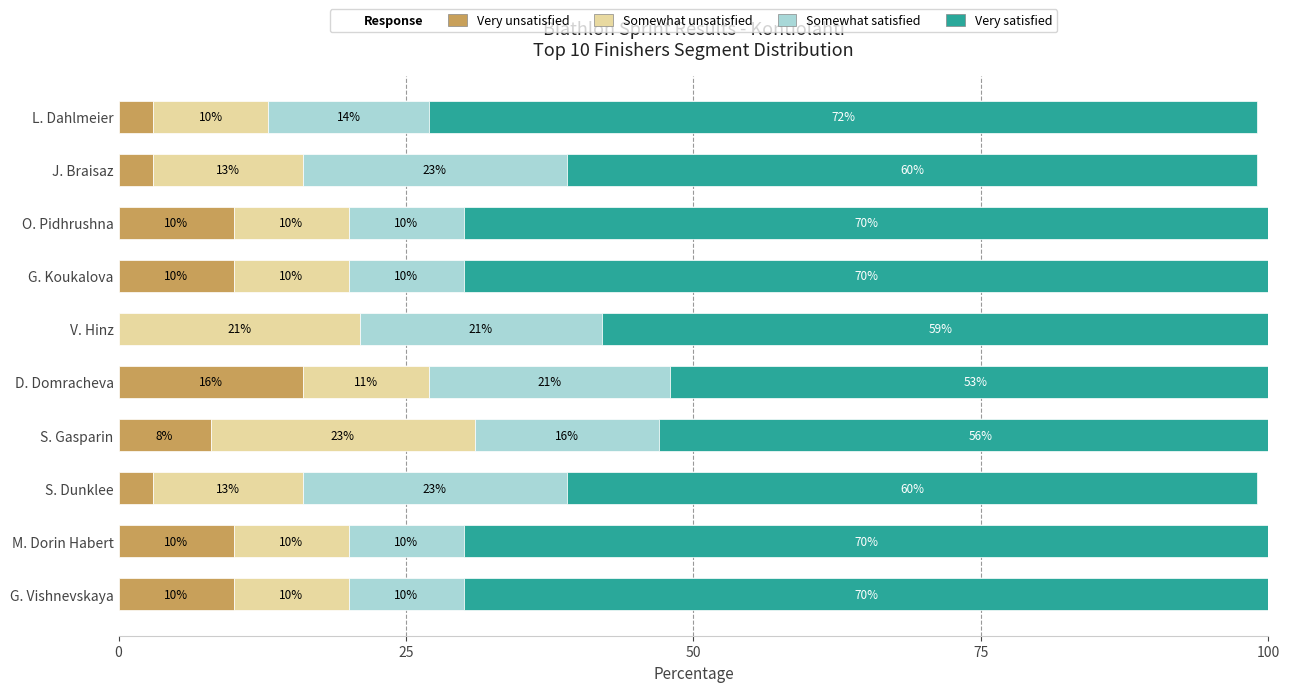

How many positive values does the Very unsatisfied series have?

9